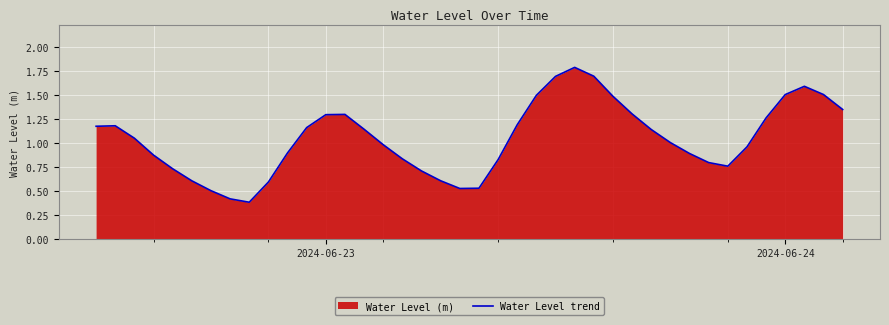

What is the difference between the maximum and minimum values?

1.4